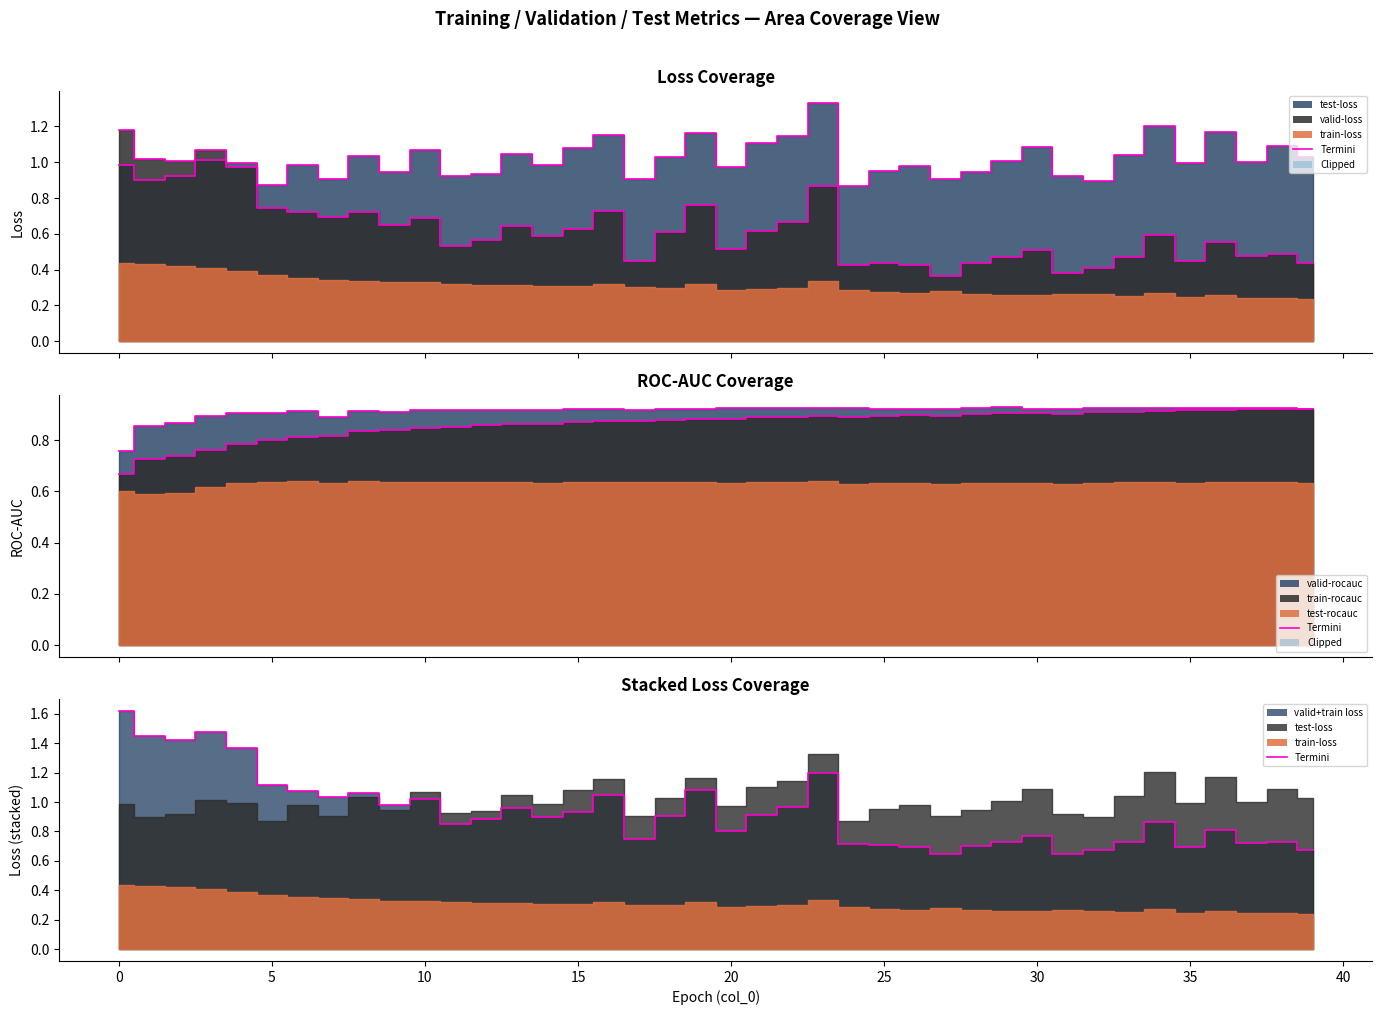

In valid-loss (edge), how many points are lower than both neighbors (excluding endpoints)?

12